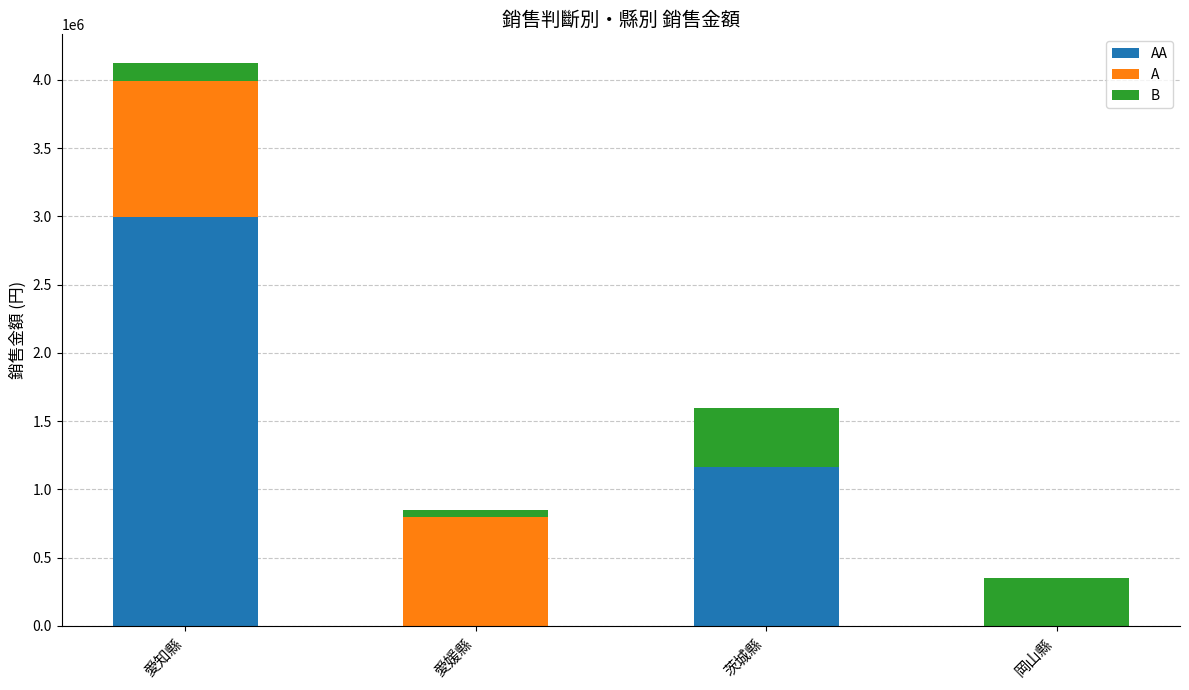

At which category is the sum across all series the highest?

愛知縣